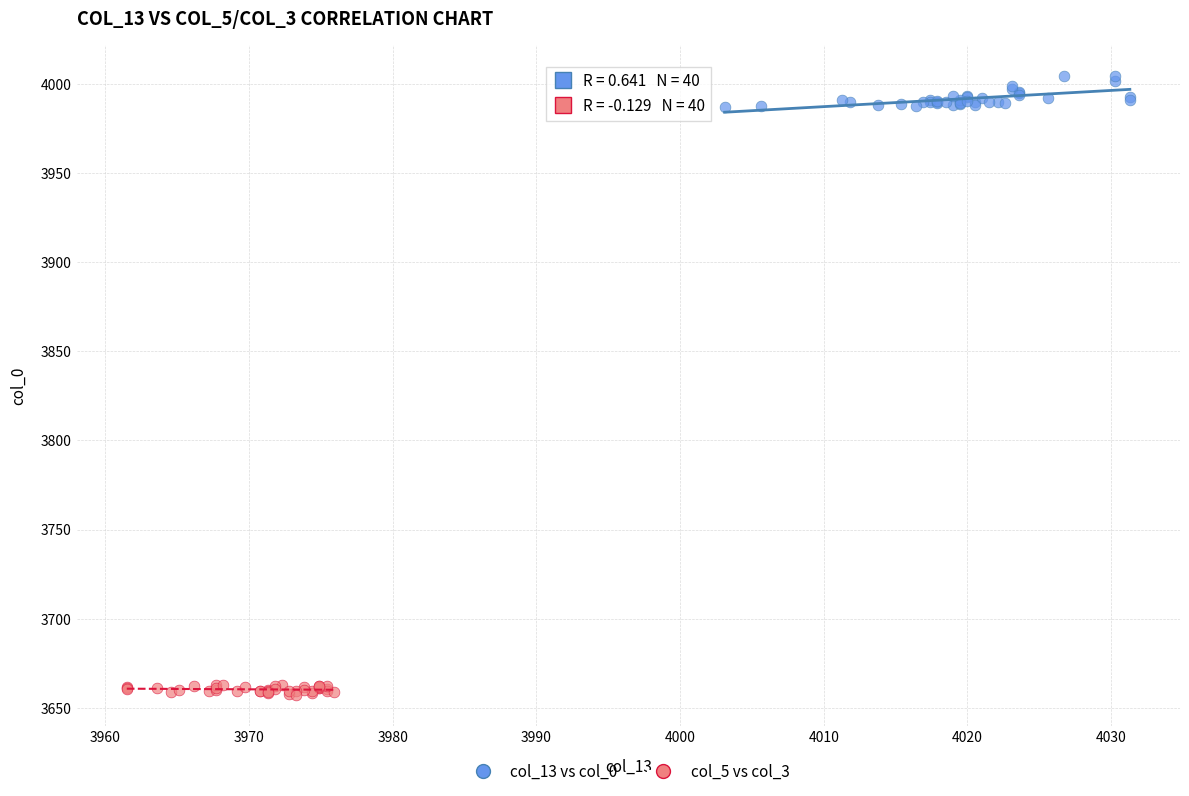

Which series reaches the minimum Y coordinate?

col_5 vs col_3